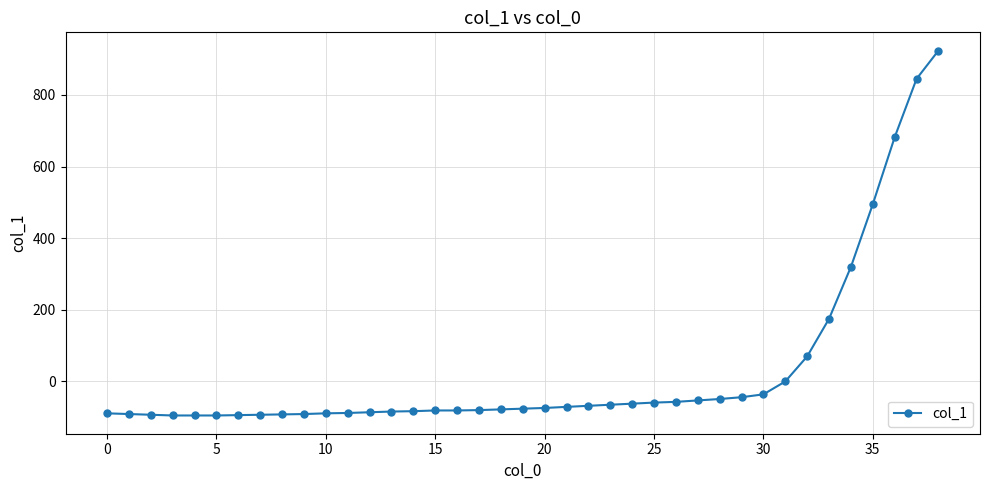

What is the difference between the second highest and second lowest values?

940